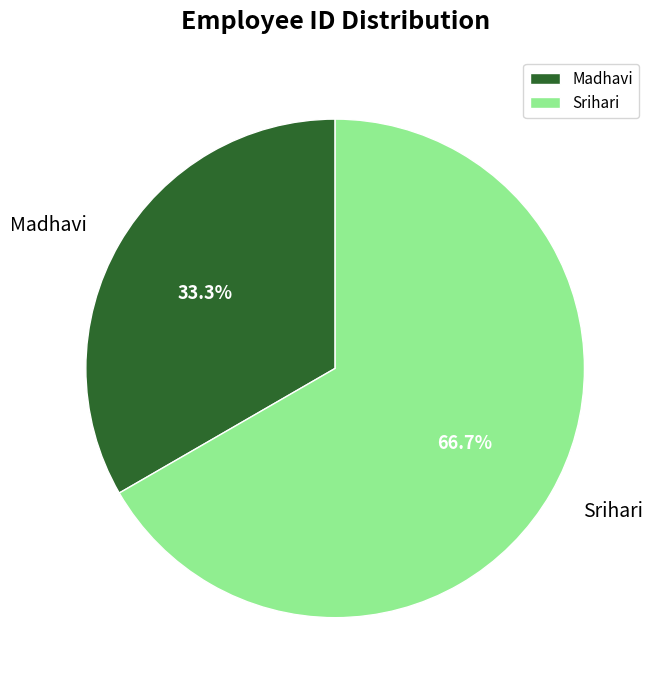

Which slice represents more than half of the pie?

Srihari